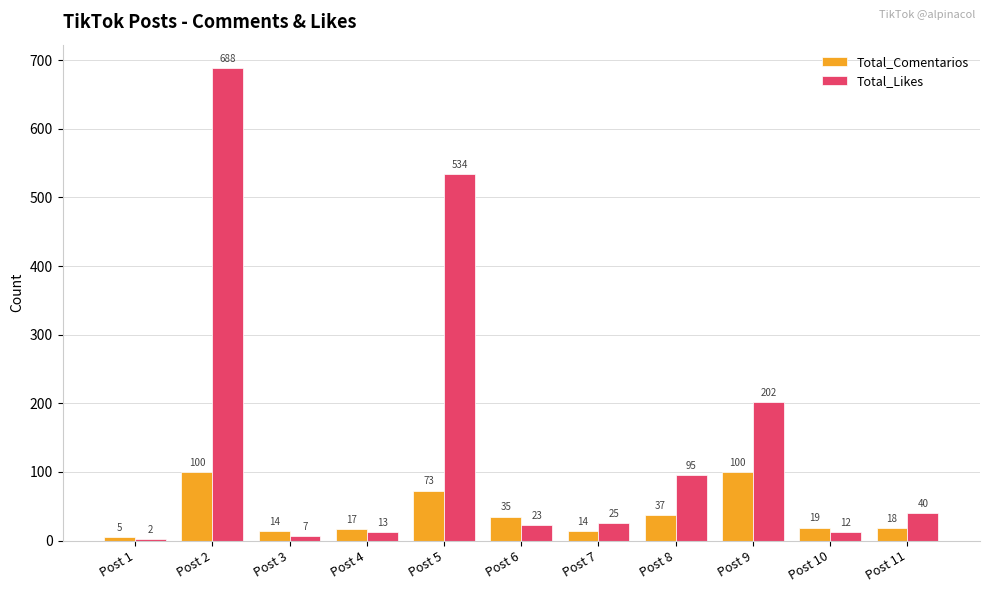

Reading left to right, extract all data points from this chart.

Total_Comentarios: Post 1=5	Post 2=100	Post 3=14	Post 4=17	Post 5=73	Post 6=35	Post 7=14	Post 8=37	Post 9=100	Post 10=19	Post 11=18
Total_Likes: Post 1=2	Post 2=688	Post 3=7	Post 4=13	Post 5=534	Post 6=23	Post 7=25	Post 8=95	Post 9=202	Post 10=12	Post 11=40